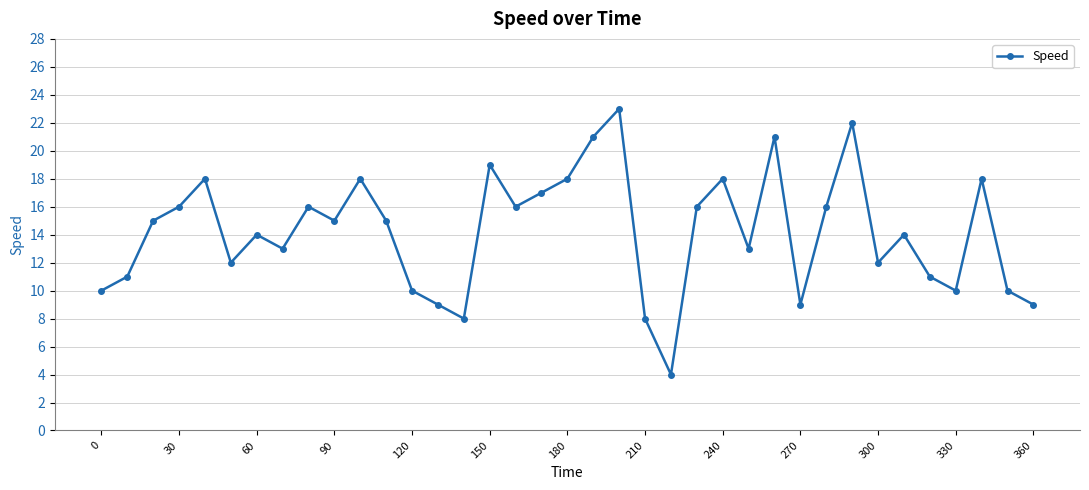

How many points are higher than both their immediate neighbors (excluding endpoints)?

11